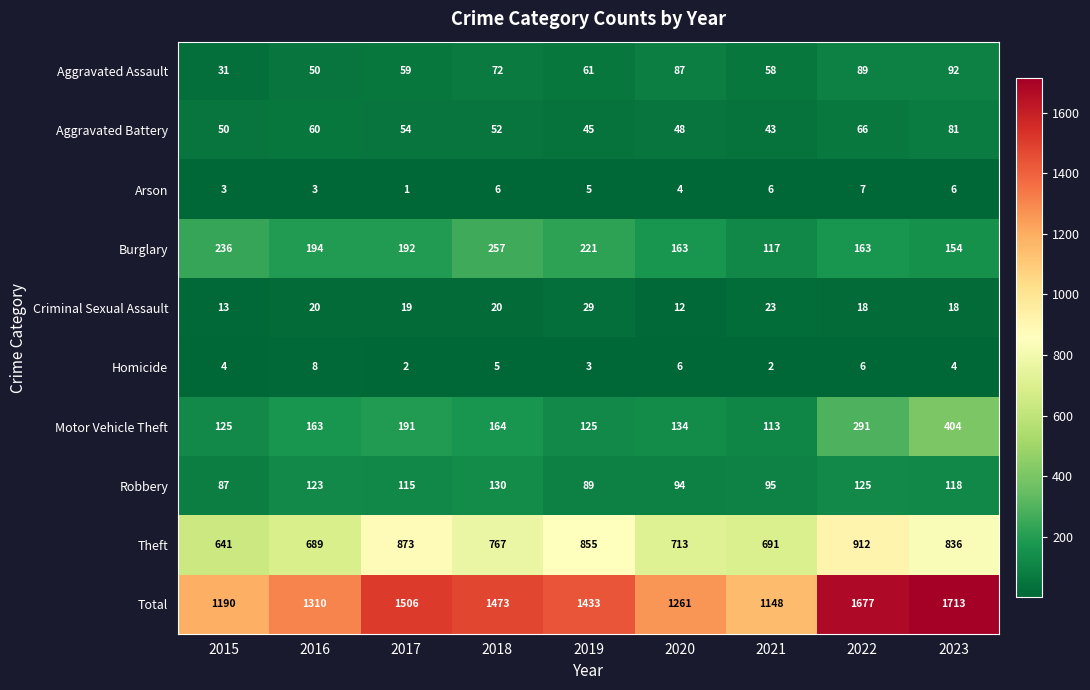

At which category is the sum across all series the highest?

2023